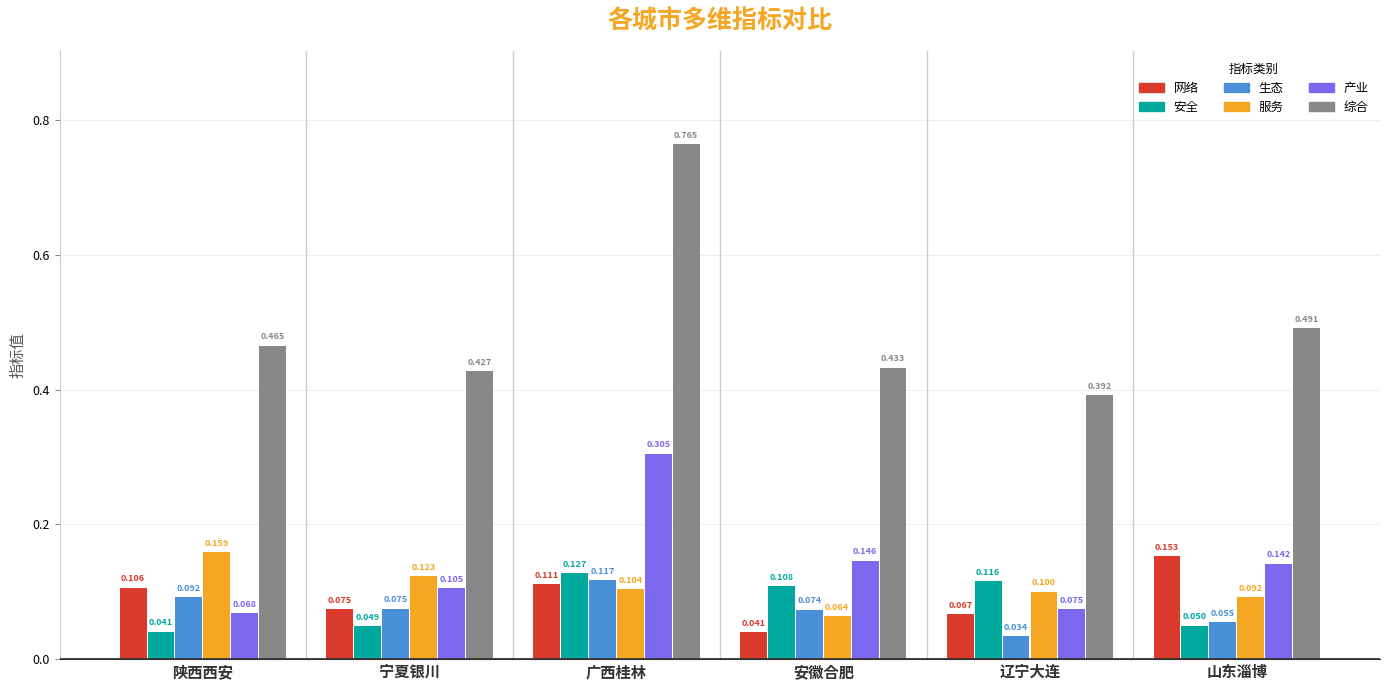

List the labels in order of 服务 value, smallest first.

安徽合肥, 山东淄博, 辽宁大连, 广西桂林, 宁夏银川, 陕西西安